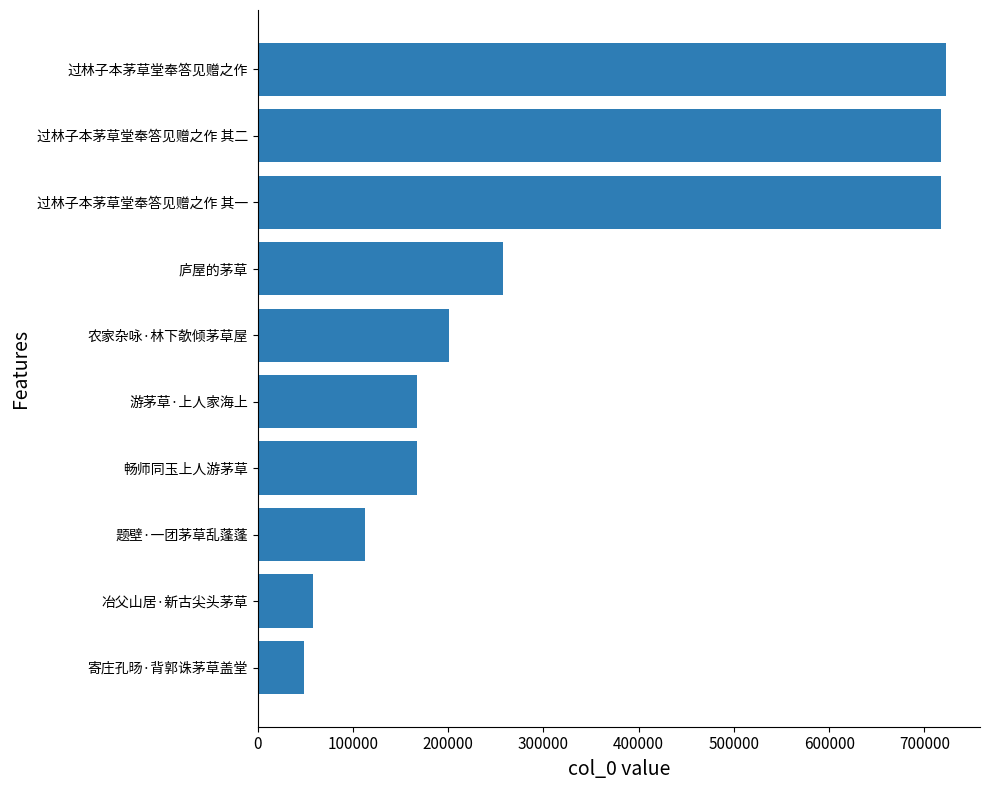

What is the maximum value shown in the chart?

722152